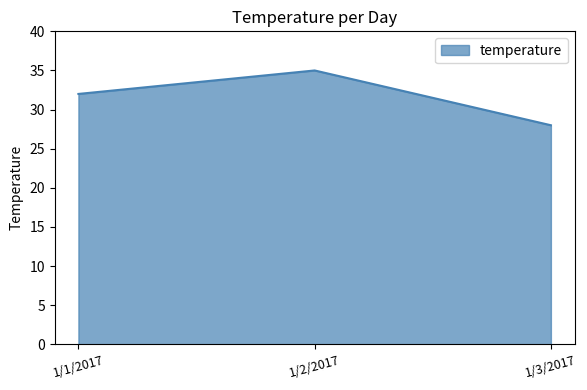

The chart shows a value of 18 at 1/3/2017. True or false?

False